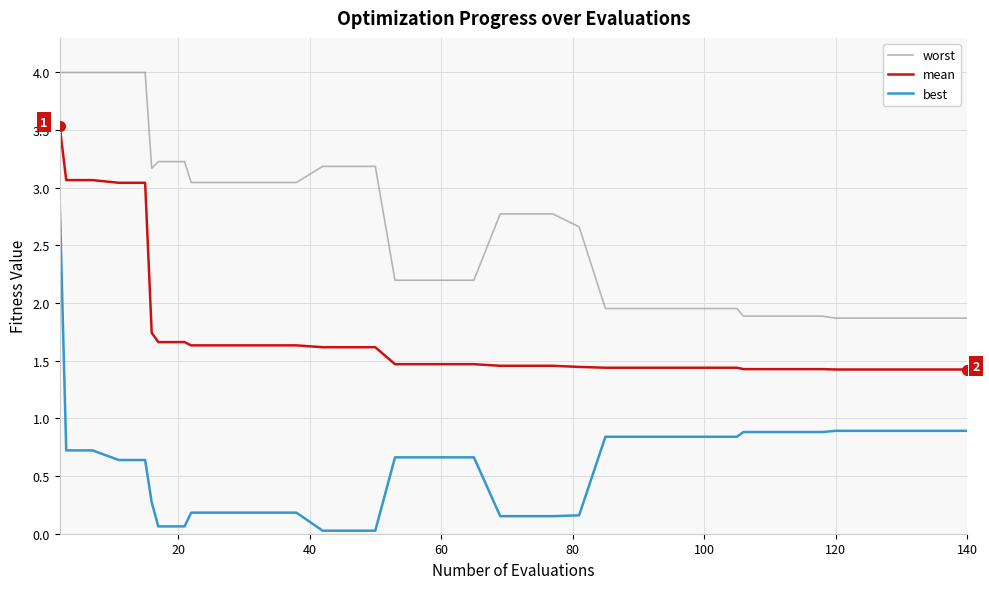

True or false: worst and mean cross at least once.

False